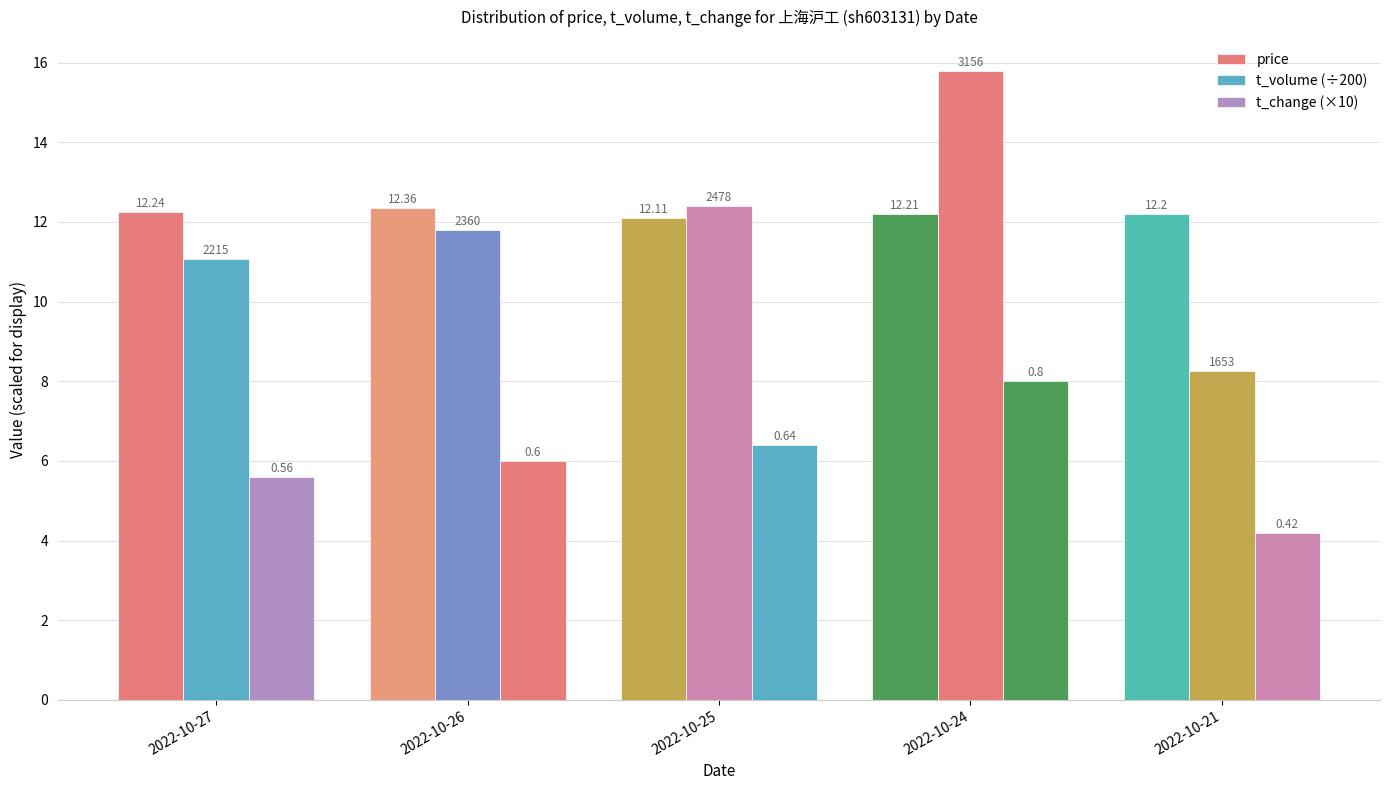

Rank the categories by price value from lowest to highest.

2022-10-25, 2022-10-21, 2022-10-24, 2022-10-27, 2022-10-26